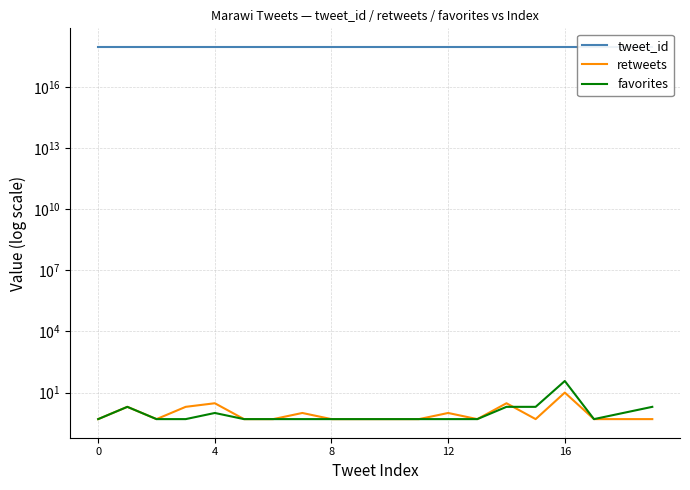

What is the highest value of the tweet_id series?

900024523688296448.0